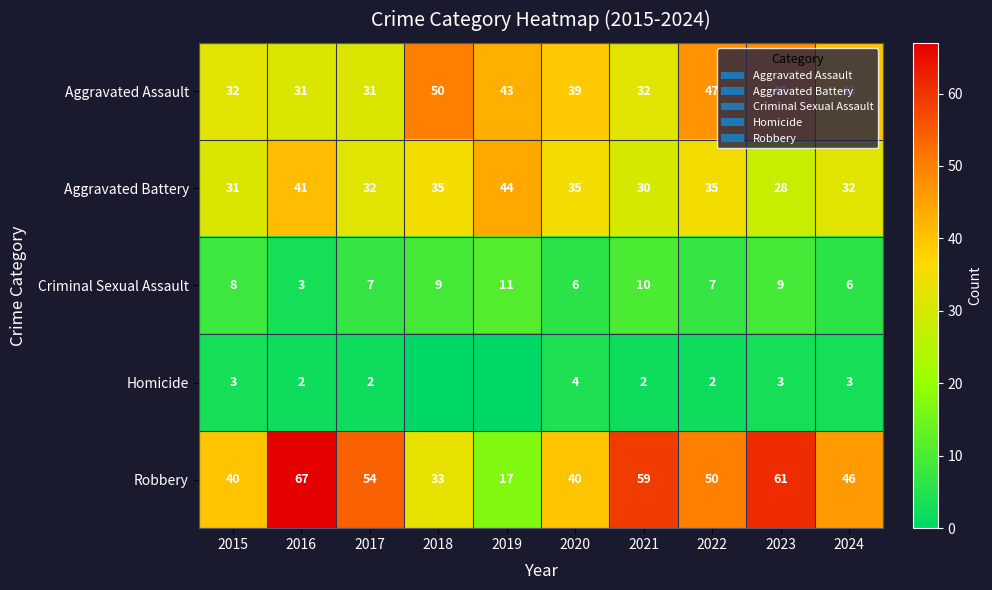

At which label does Robbery first exceed 50?

2016